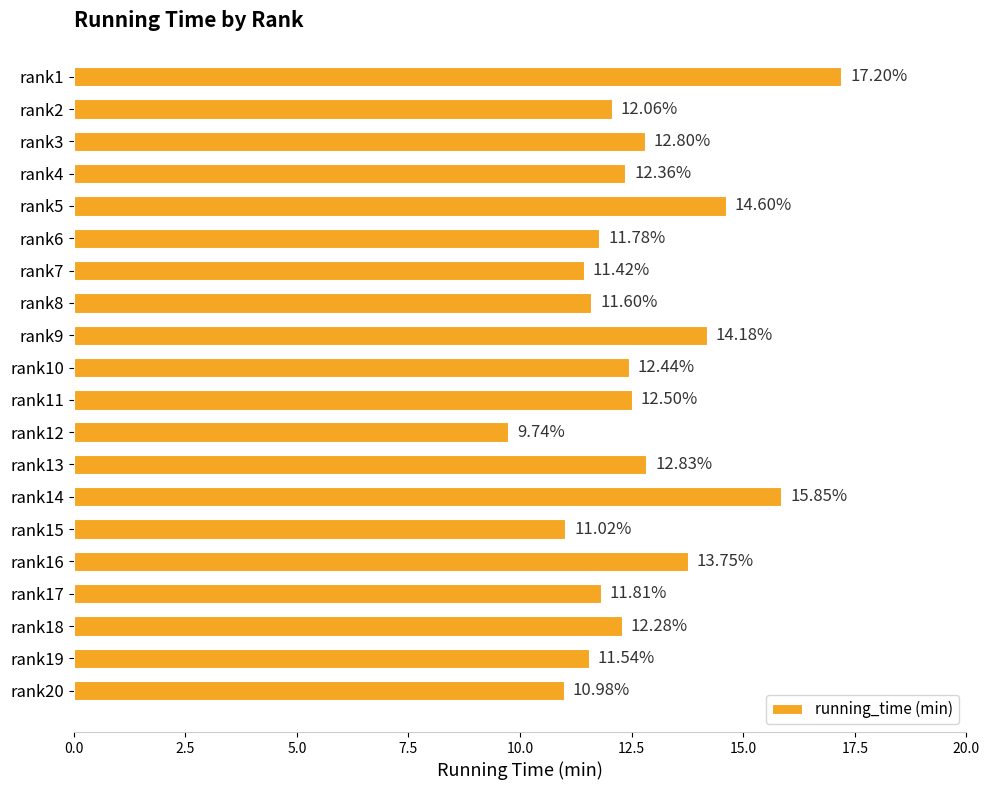

What is the average value?

12.6